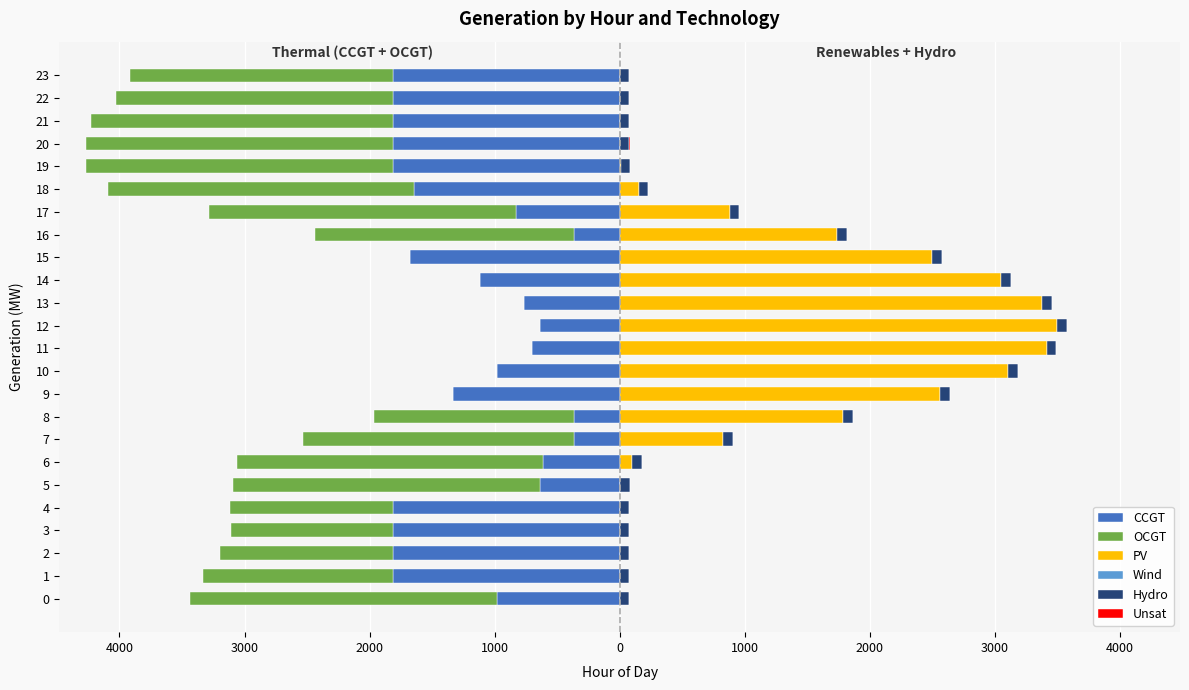

How many values in PV are above zero?

15